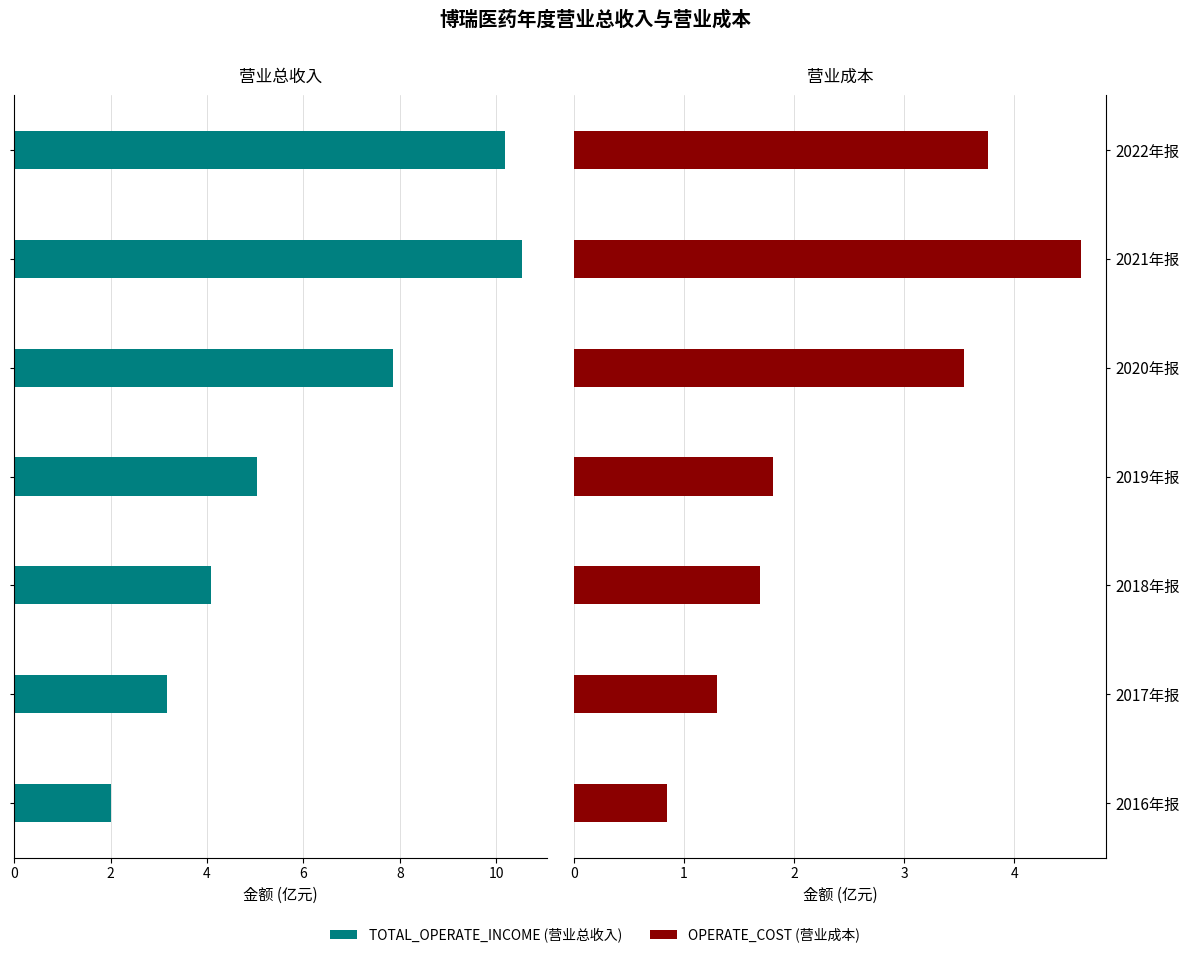

What is the total value across all series at 2018年报?

5.8